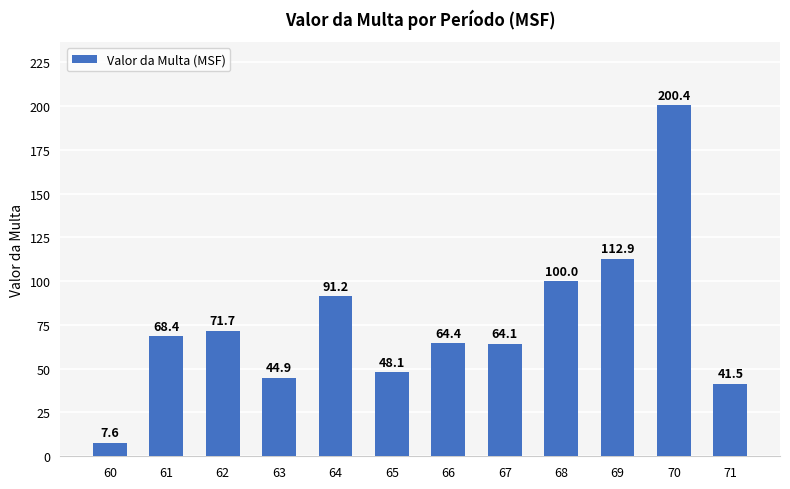

What is the sum of all values?

915.4